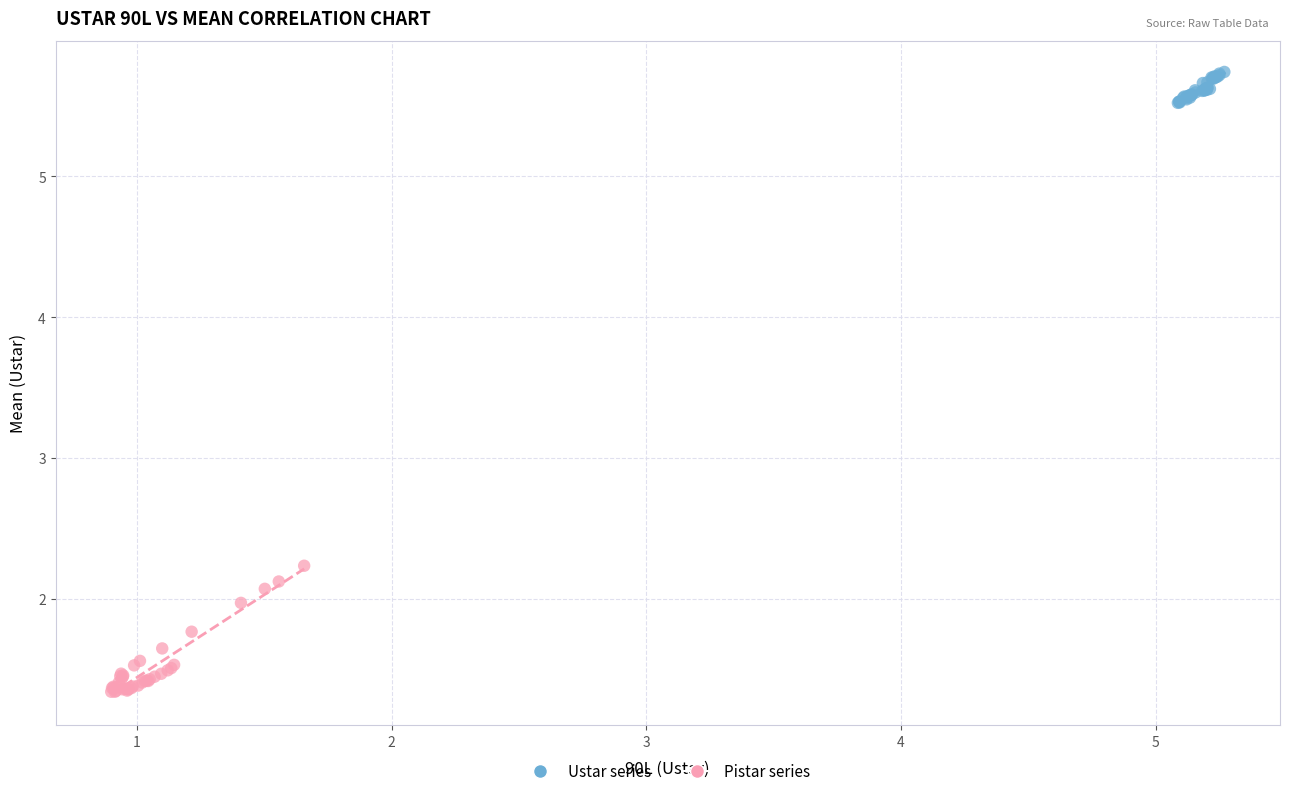

Which series contains the highest Y value?

Ustar series